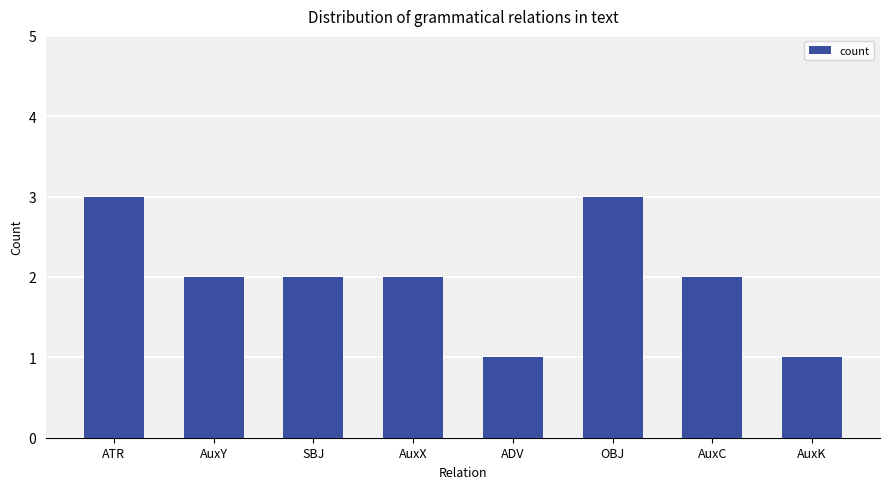

Approximately how many times larger is the value at ATR compared to AuxC?

1.5